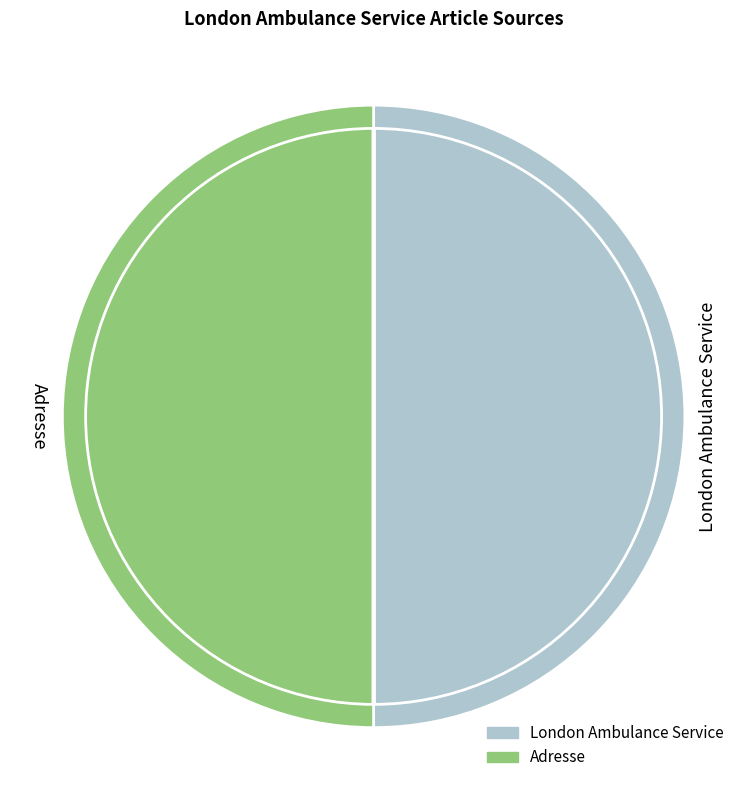

Which category has the smallest portion of the pie?

London Ambulance Service